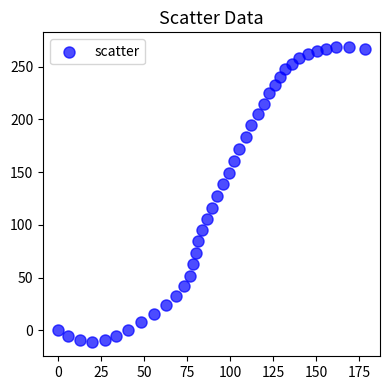

What is the range of Y values (max minus min)?

279.1